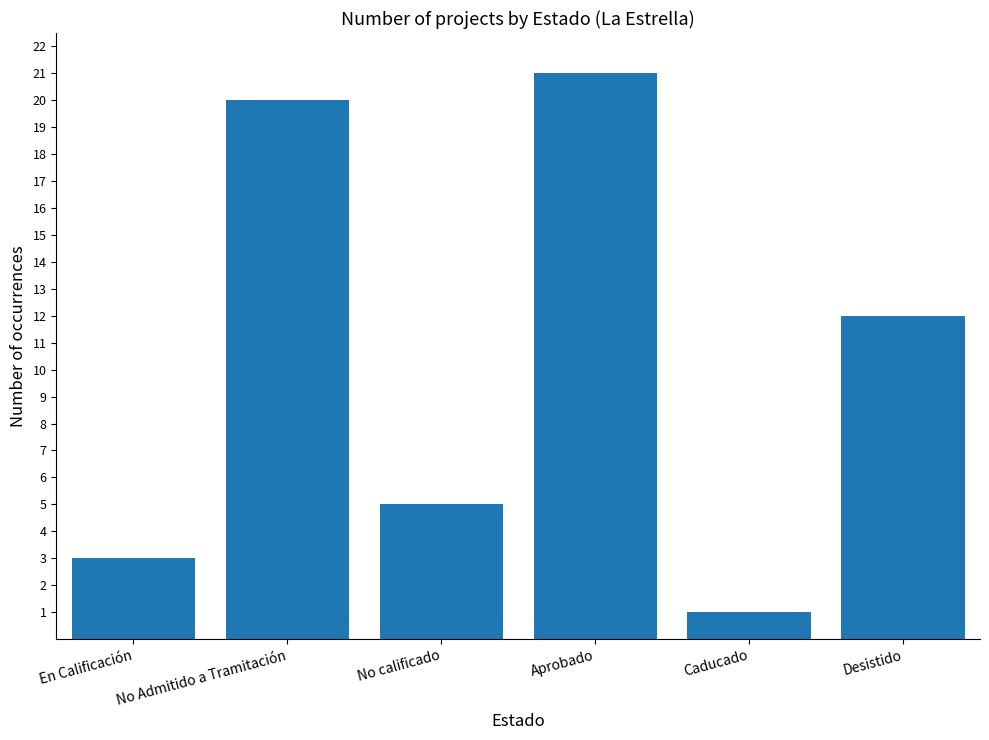

Does the chart contain any negative values?

No